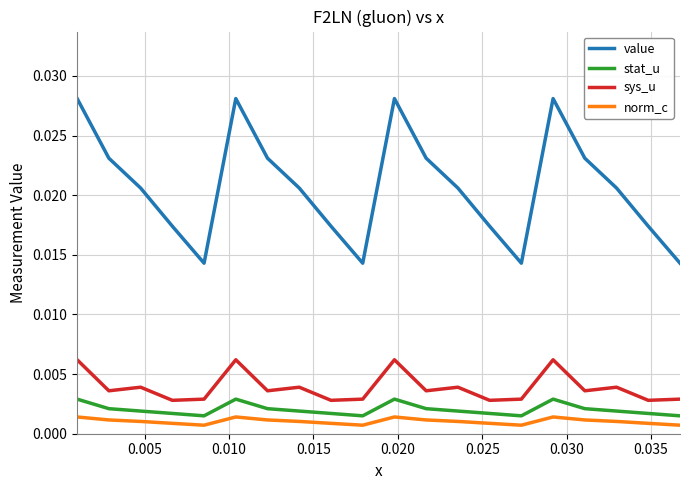

Is this an area chart (filled region under the line)?

No